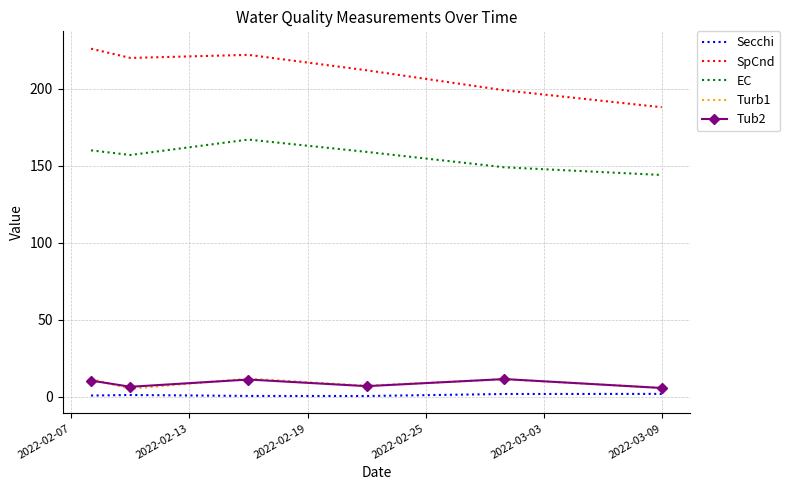

Which series has the largest range (max minus min)?

SpCnd